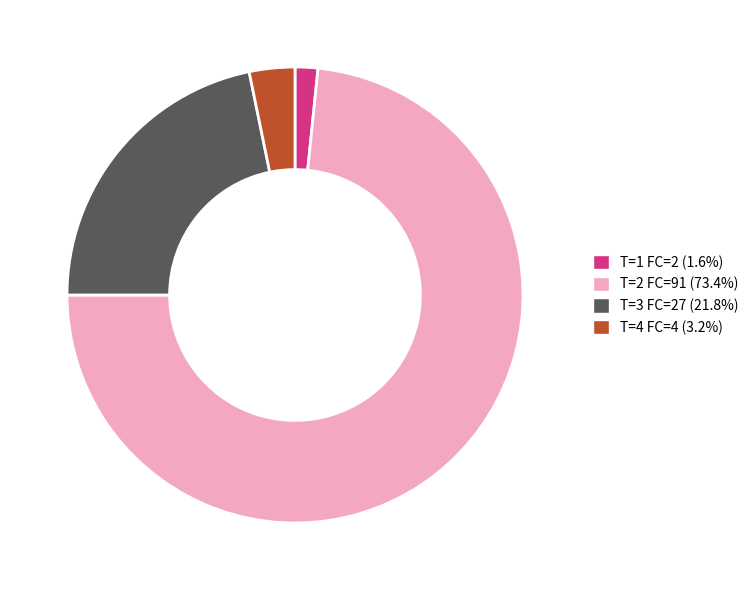

What is the ratio of the value at T=3 FC=27 (21.8%) to the value at T=2 FC=91 (73.4%)?

0.3